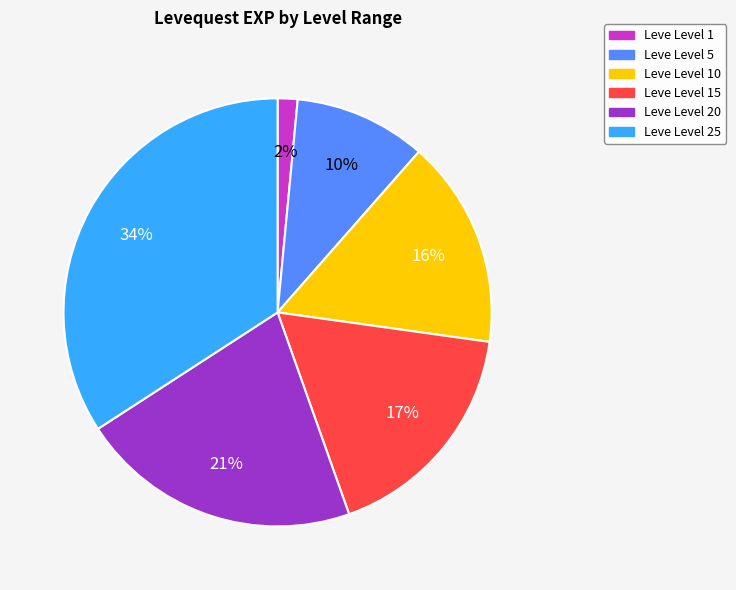

To the nearest percent, what is the average slice percentage?

17%